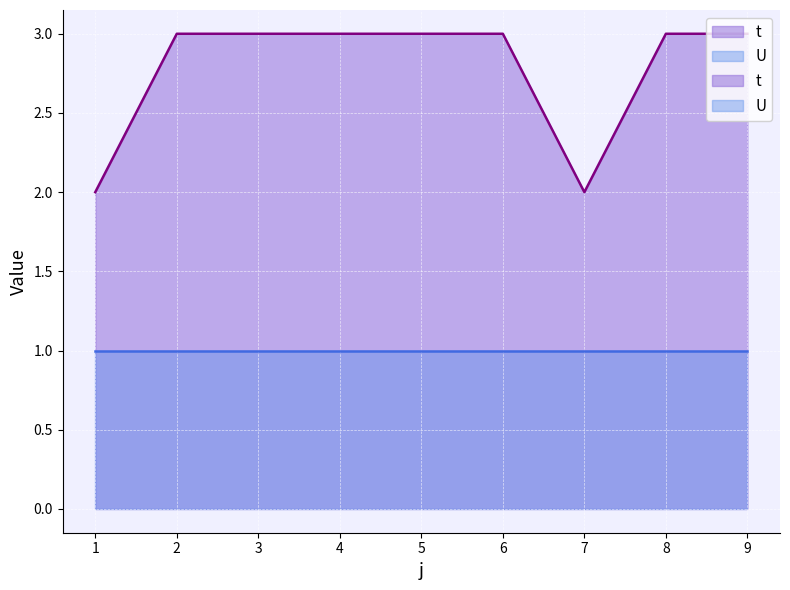

List the labels in order of value, smallest first.

1, 7, 2, 3, 4, 5, 6, 8, 9